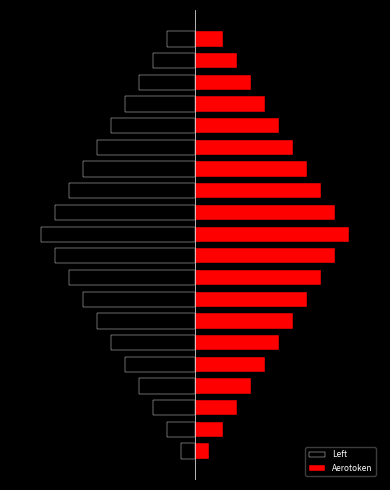

How many values in the Left series exceed -60?

9